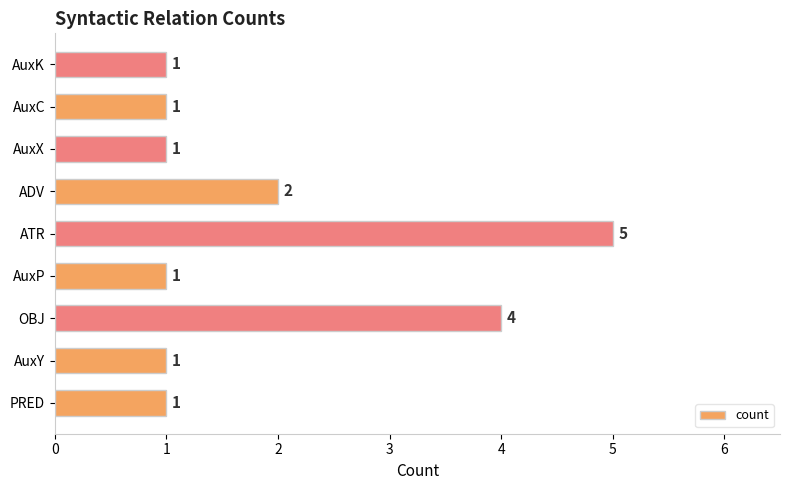

The value at AuxC is 1. True or false?

True